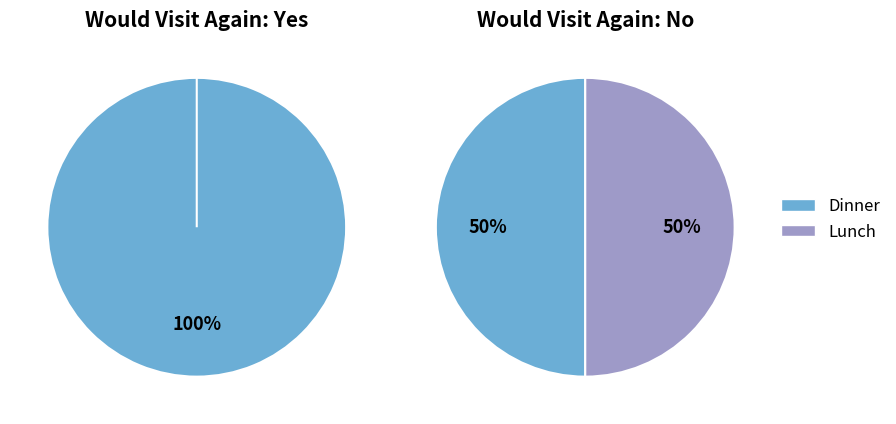

What is the majority slice?

Dinner